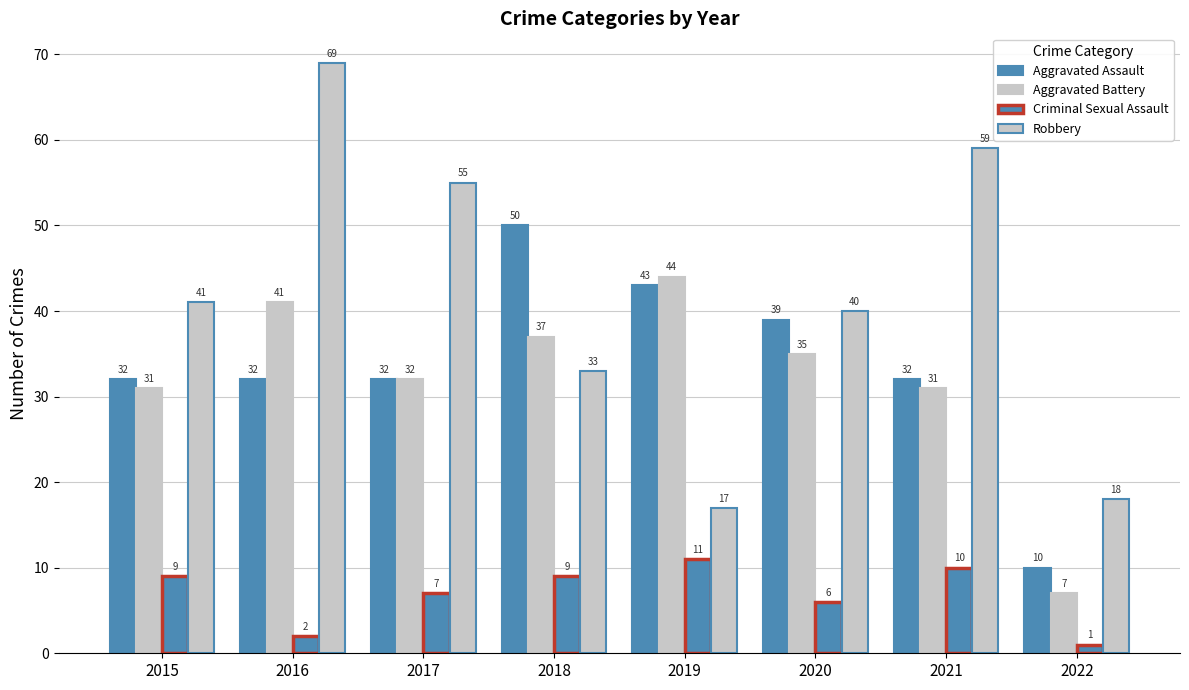

How many values in the Aggravated Battery series are below 35?

4